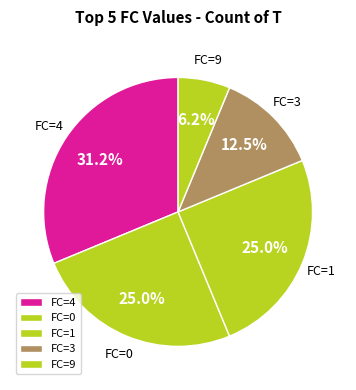

Between FC=9 and FC=0, which is larger?

FC=0